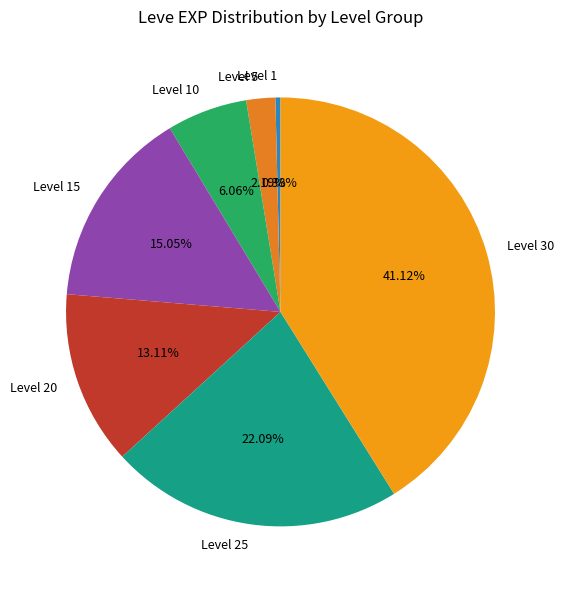

What is the largest slice in the pie chart?

Level 30